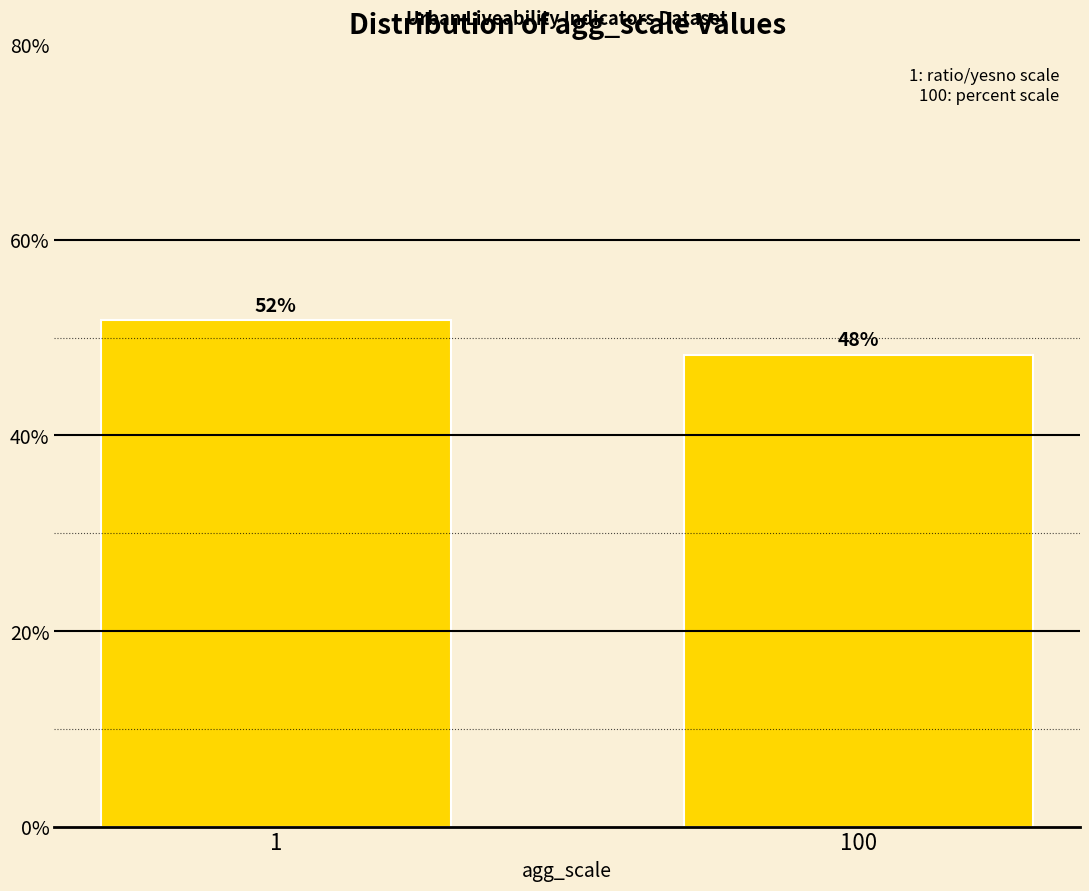

Approximately how many times larger is the value at 100 compared to 1?

0.9